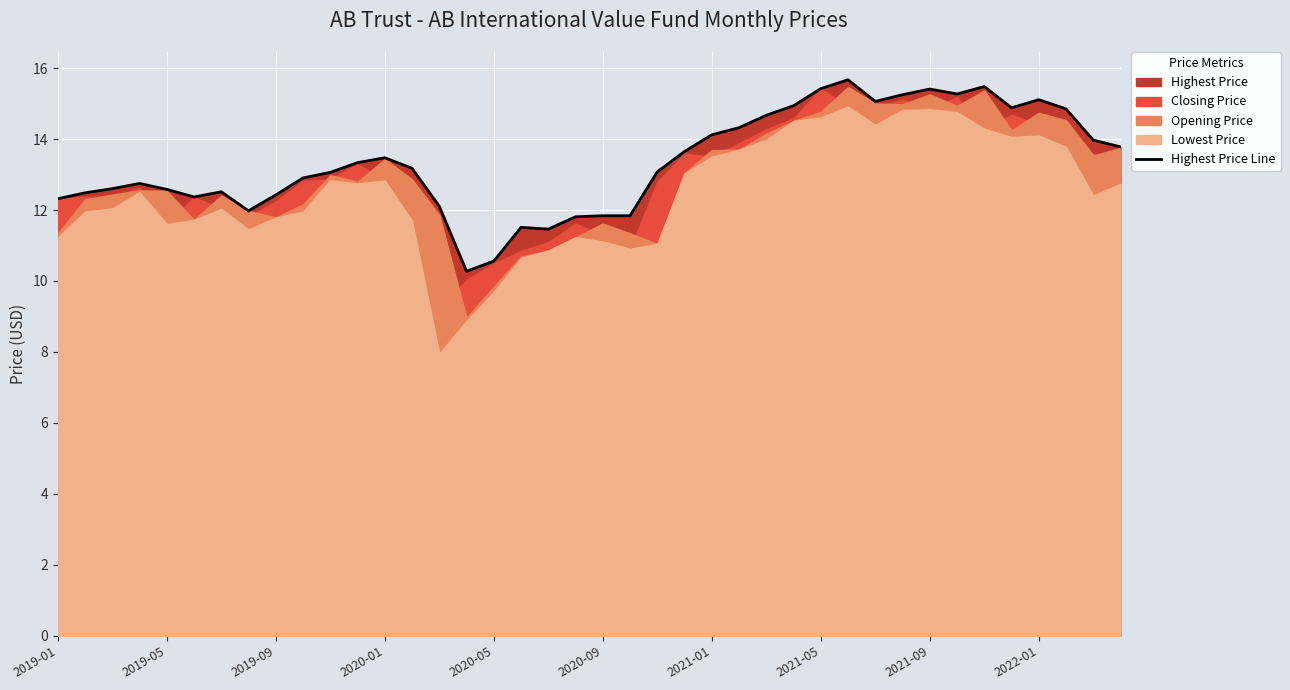

True or false: Highest Price Line has a value of 13.5 at 2020-01.

True